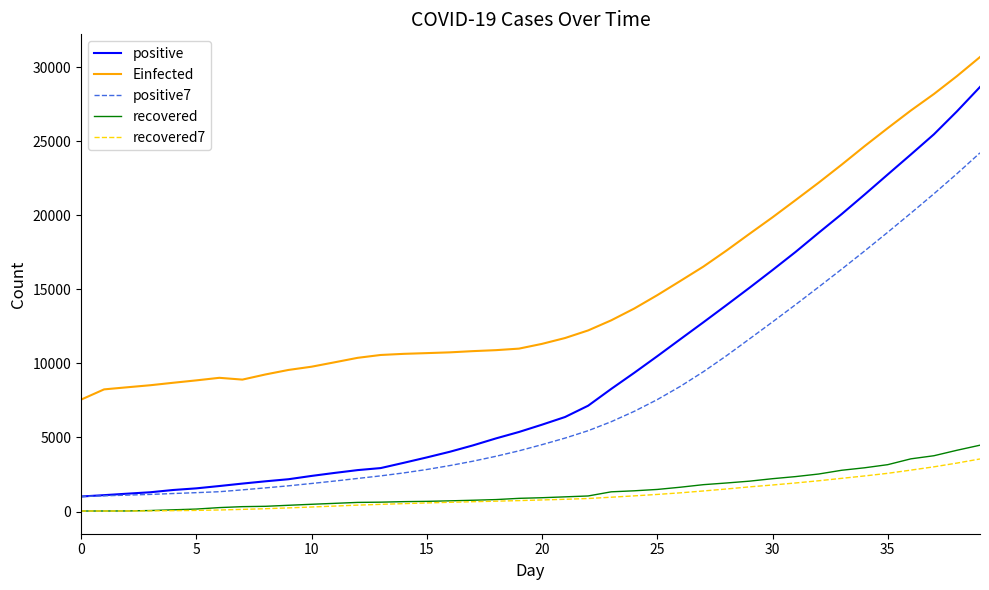

Which series has the largest range (max minus min)?

positive